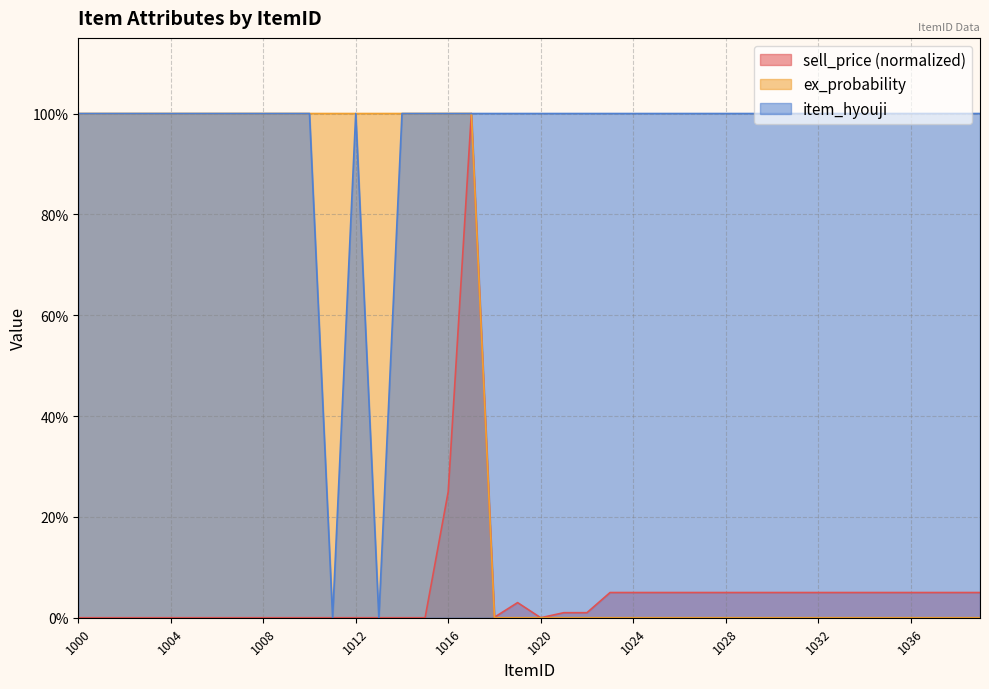

True or false: ex_probability and sell_price intersect in this chart.

False